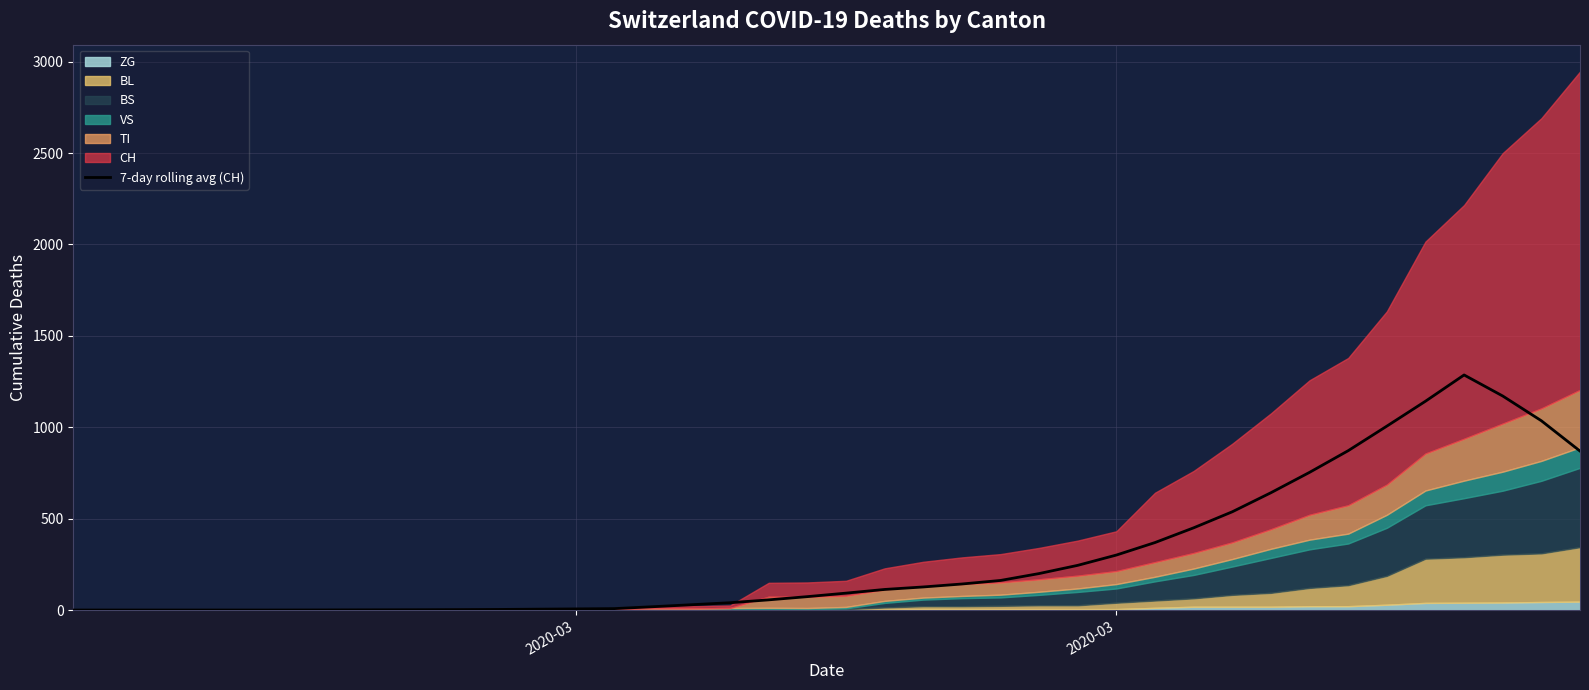

Does the chart display data point markers on the line(s)?

No